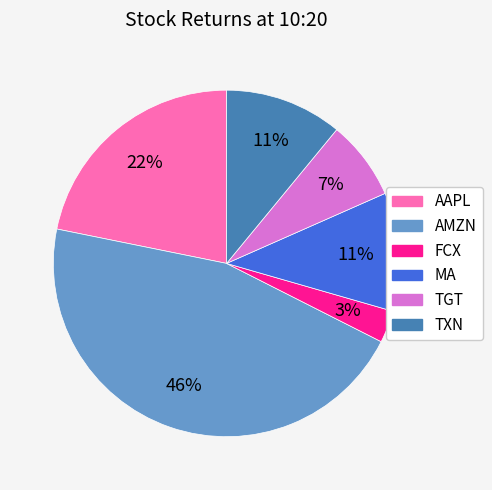

What is the largest slice in the pie chart?

AMZN